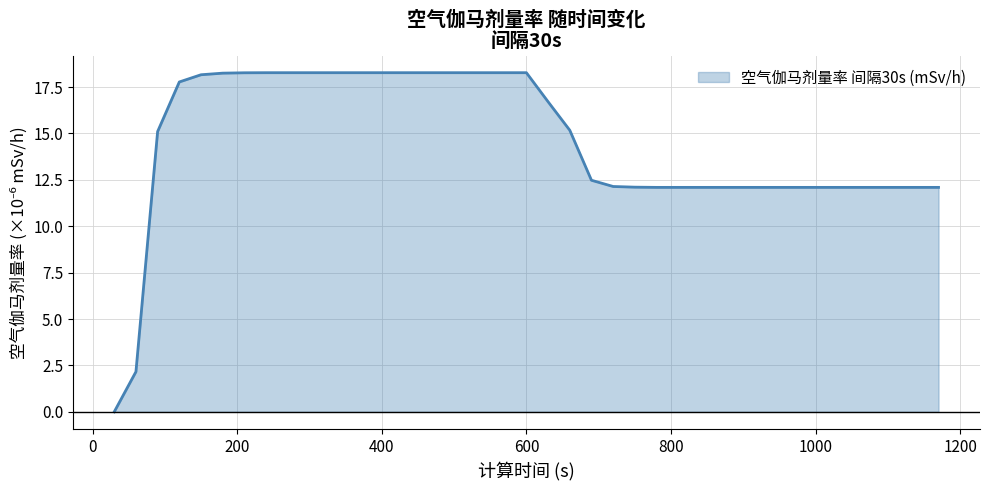

What is the greatest value displayed?

18.3